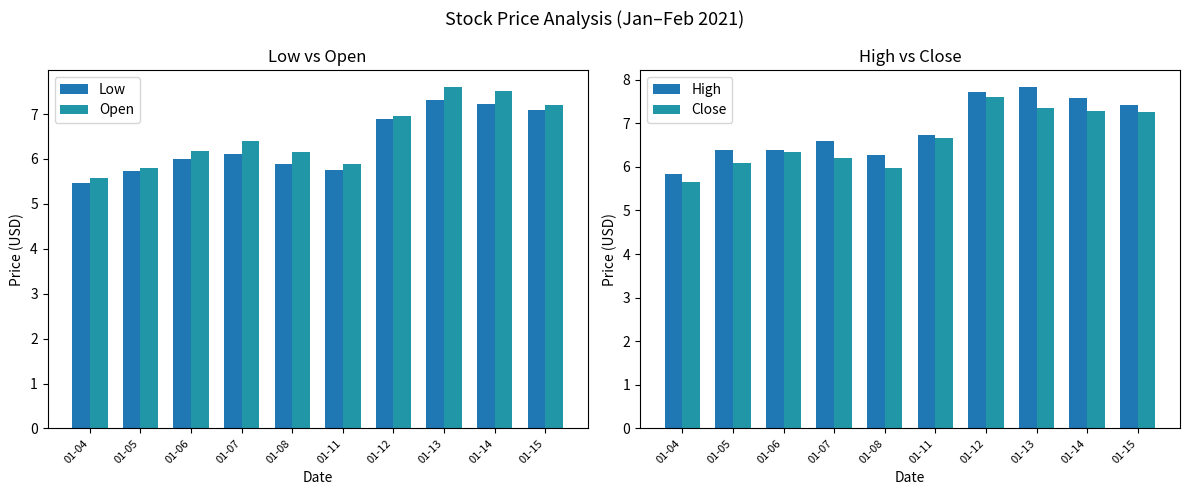

Which series changed the most between 01-11 and 01-12?

Low